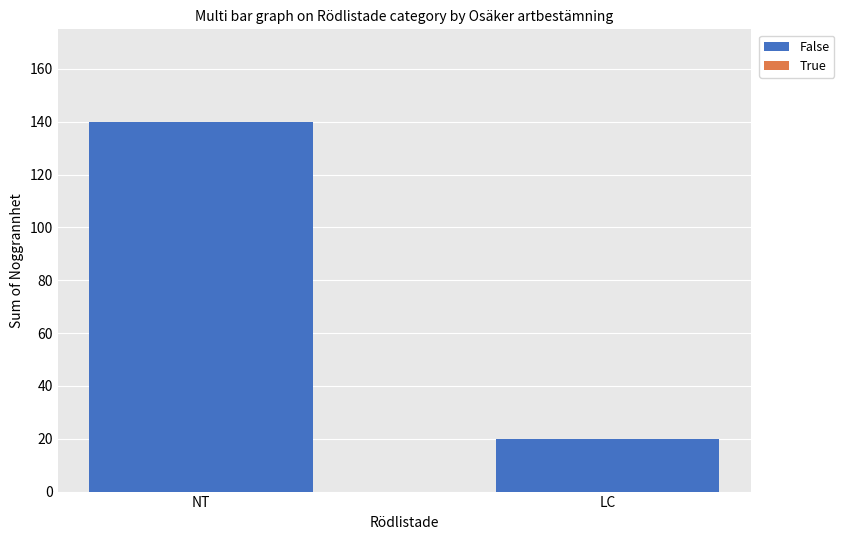

Which has a higher value, LC or NT?

NT